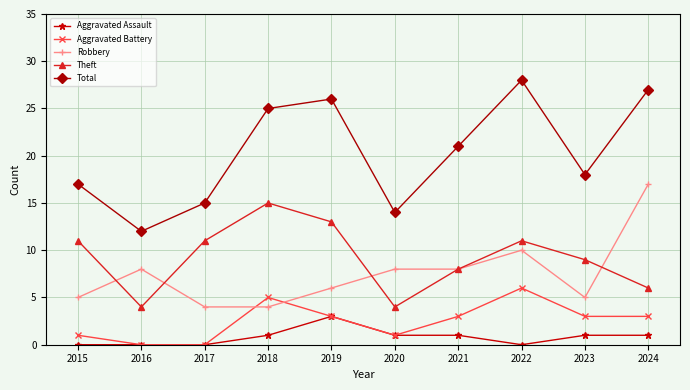

How many interior local peaks does the Theft series have?

2